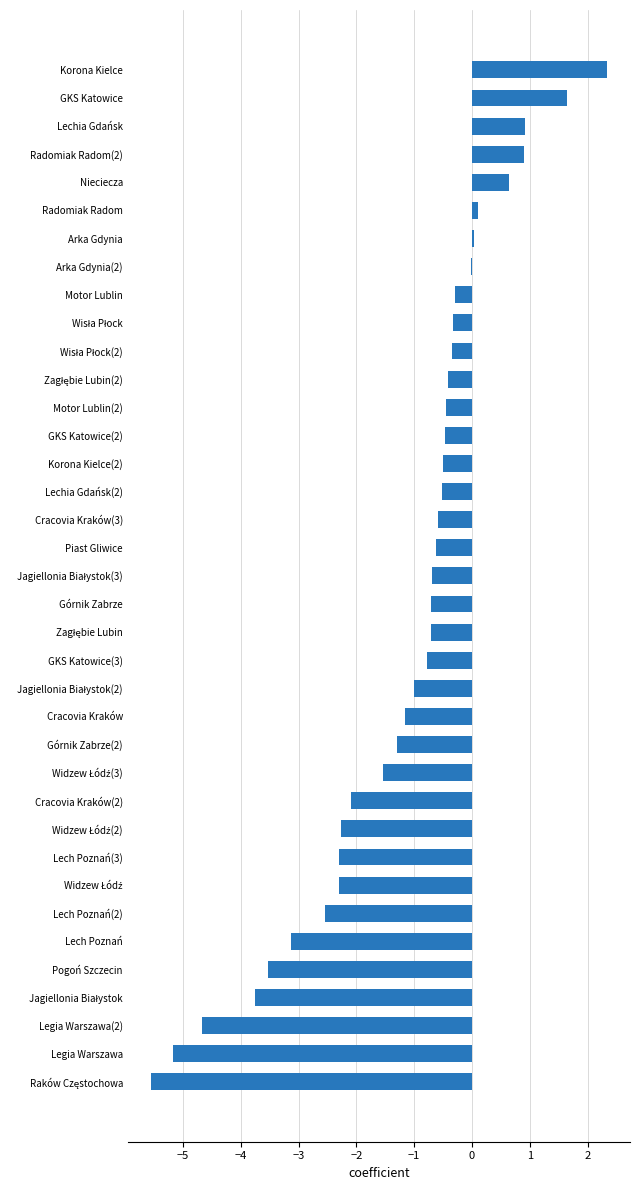

Read the value at Cracovia Kraków(3).

-0.6